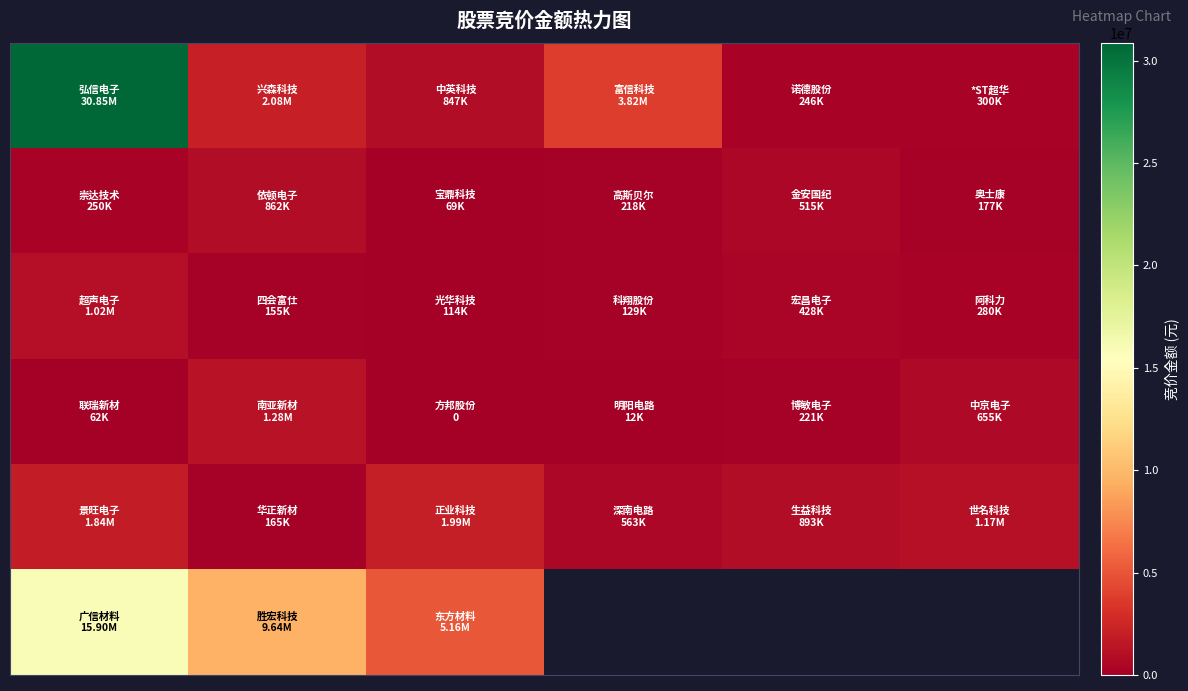

What is the spread (max minus min) of values at 1?

9482930.0